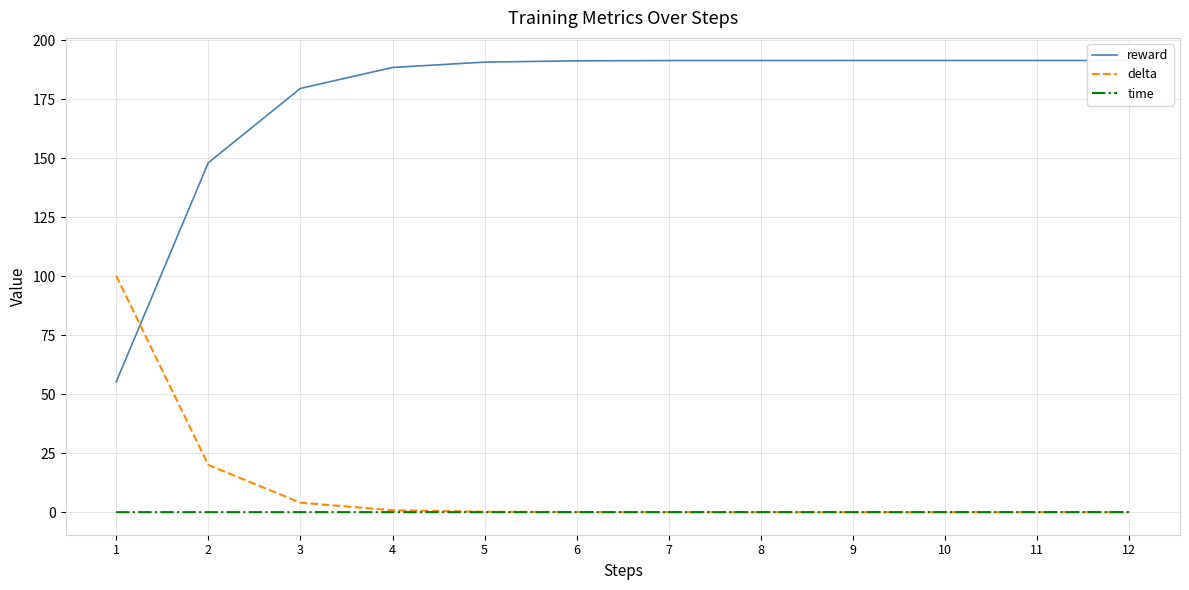

What is the difference between the second highest and minimum values in the reward series?

136.2